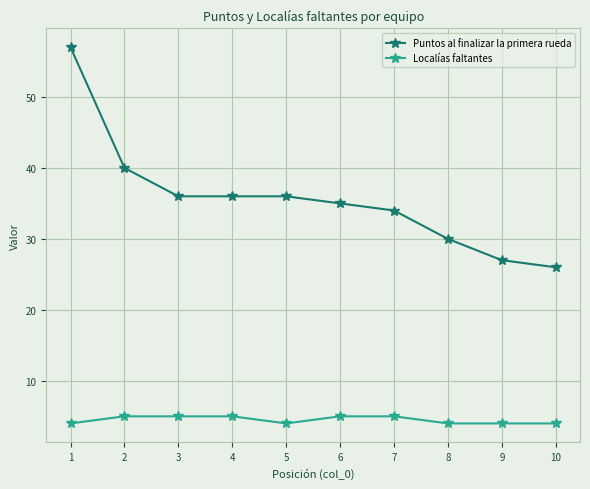

True or false: Puntos al finalizar la primera rueda and Localías faltantes intersect in this chart.

False